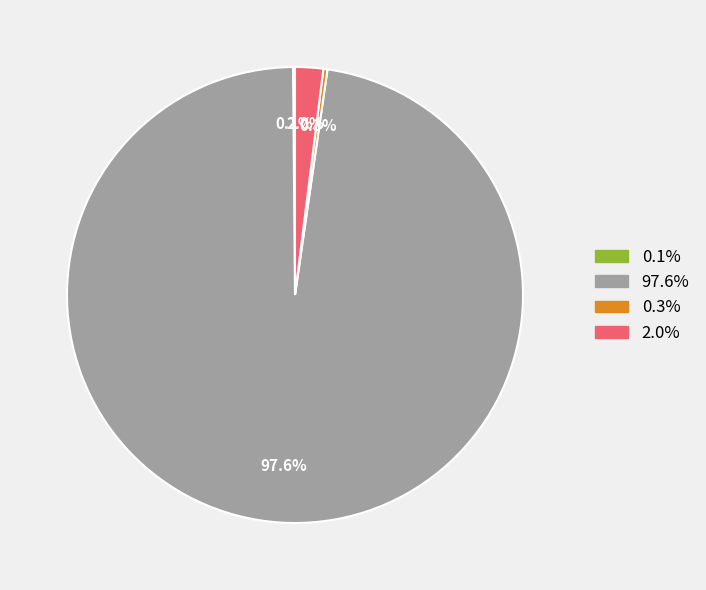

To the nearest percent, what is the average slice percentage?

25%